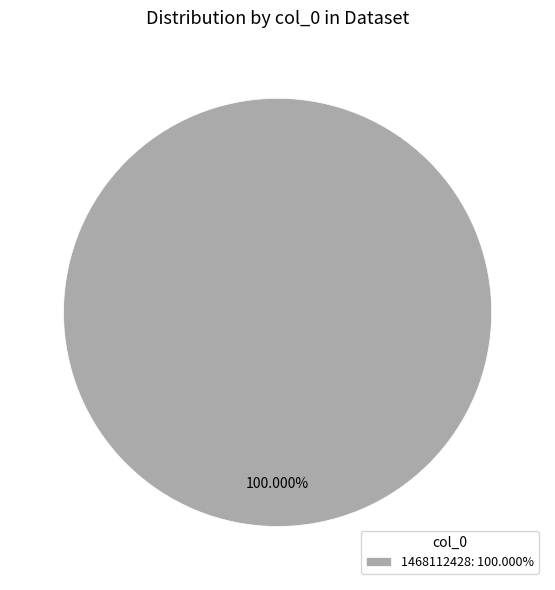

Is there a majority slice in this chart?

Yes